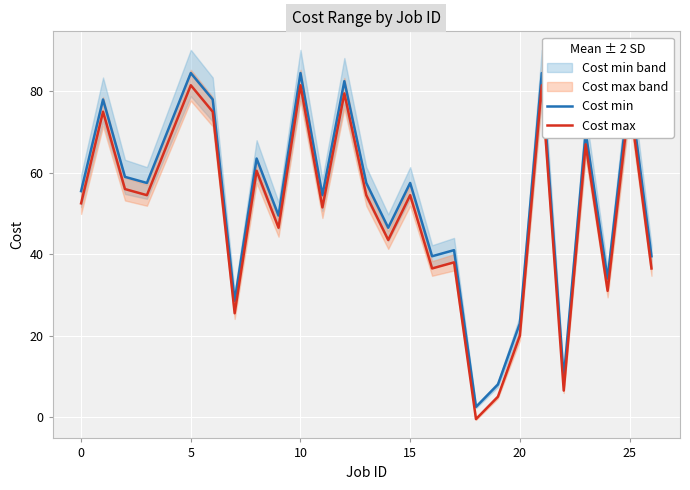

True or false: Cost min and Cost max cross at least once.

False